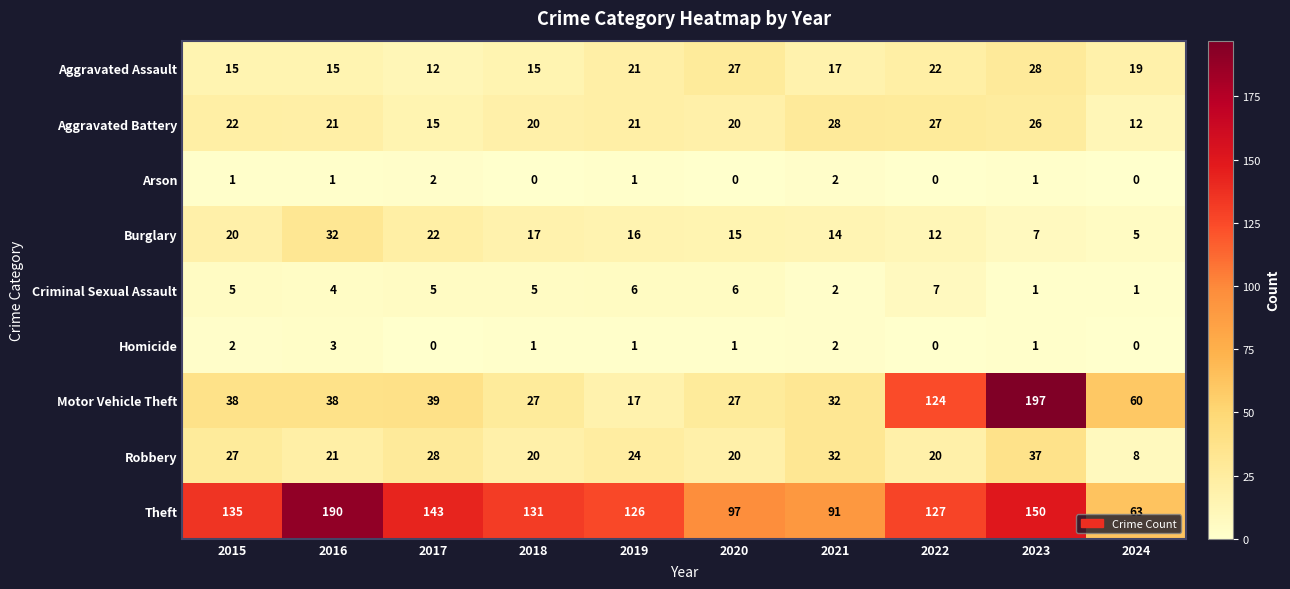

The value of Motor Vehicle Theft at 2021 is 55. True or false?

False